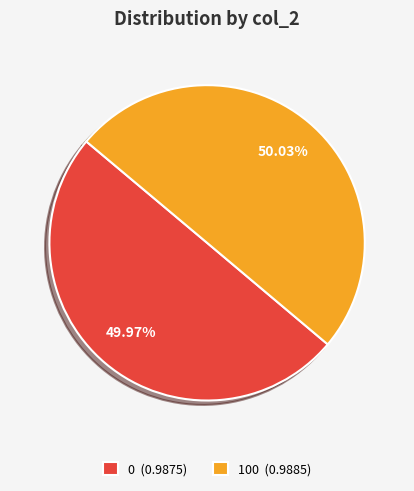

Do 0 (0.9875) and 100 (0.9885) together represent more than half of the pie?

Yes